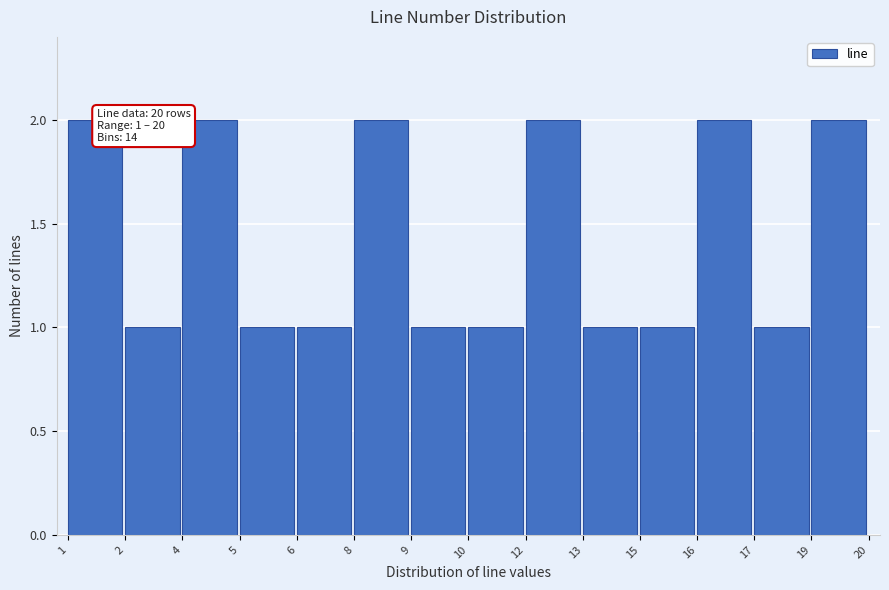

Reading left to right, list all the values displayed in this chart.

1=2	2=1	4=2	5=1	6=1	8=2	9=1	10=1	12=2	13=1	15=1	16=2	17=1	19=2